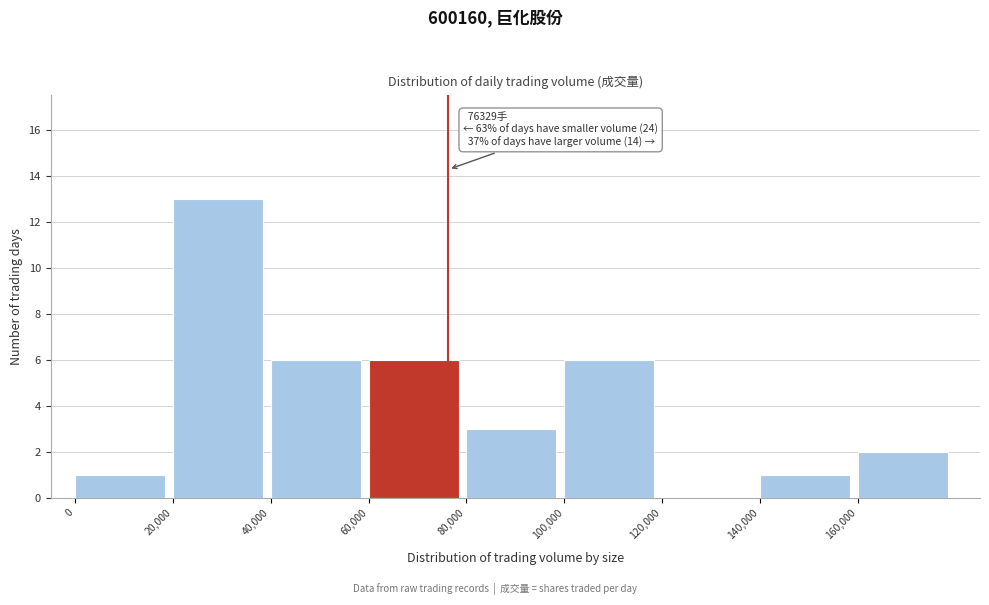

Over which range of the x-axis is the bar tallest?

20000 to 40000